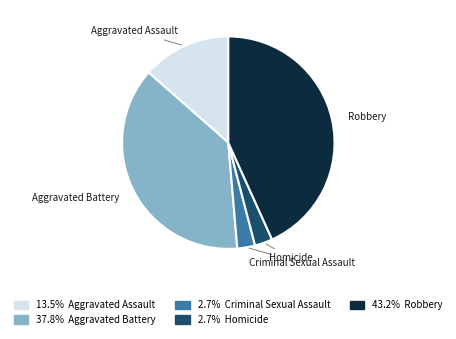

Which has a higher value, Robbery or Criminal Sexual Assault?

Robbery